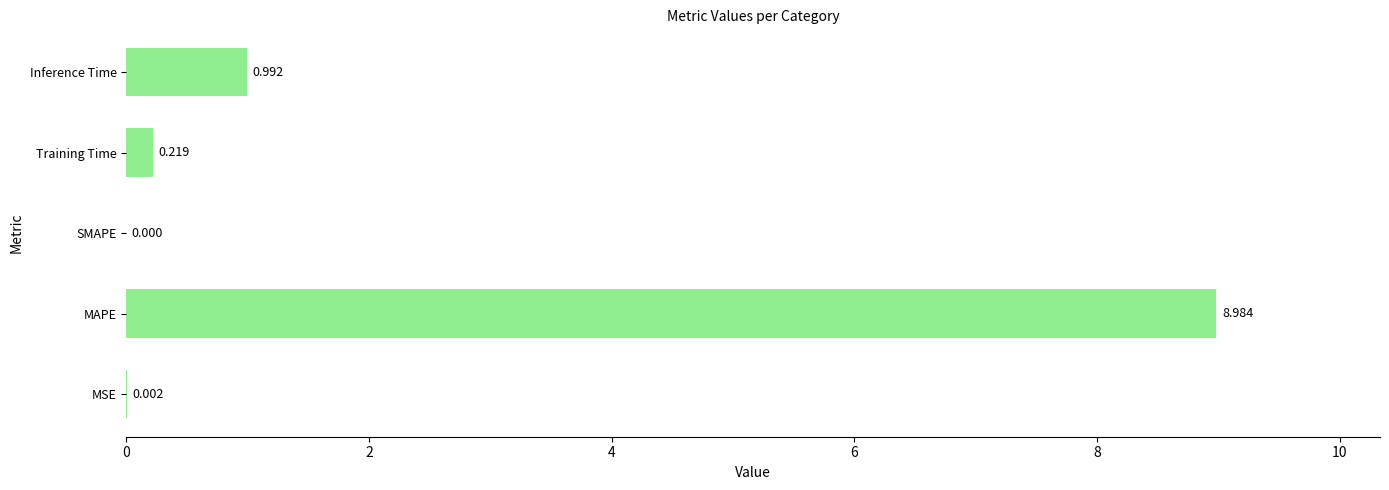

Where is the data nearest to the value 4?

Inference Time